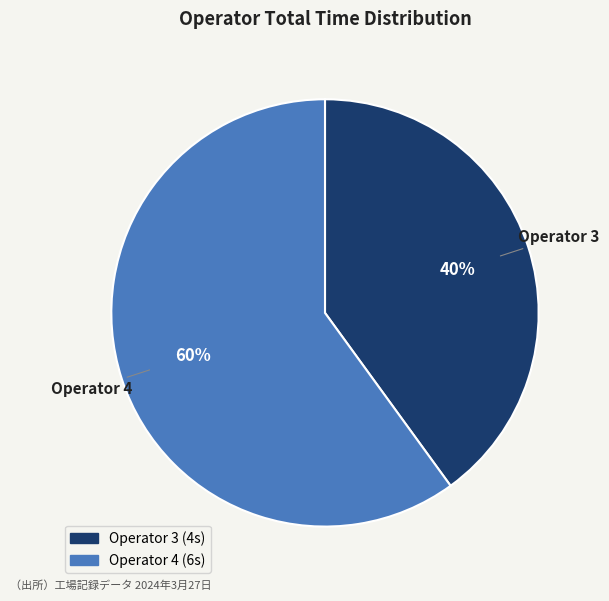

Is there any slice that represents more than half of the pie?

Yes